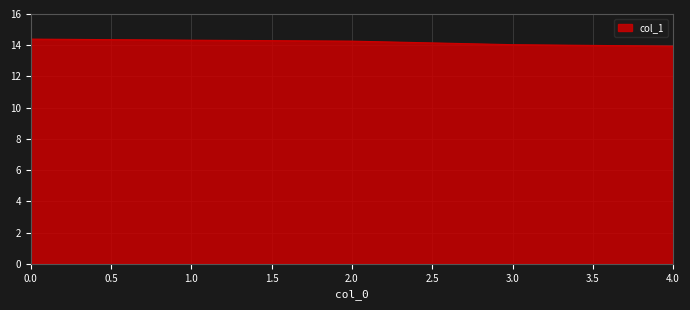

True or false: the data has more than 2 interior local peaks.

False